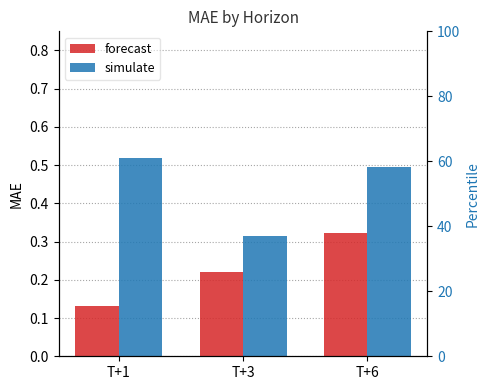

Does the chart contain any negative values?

No